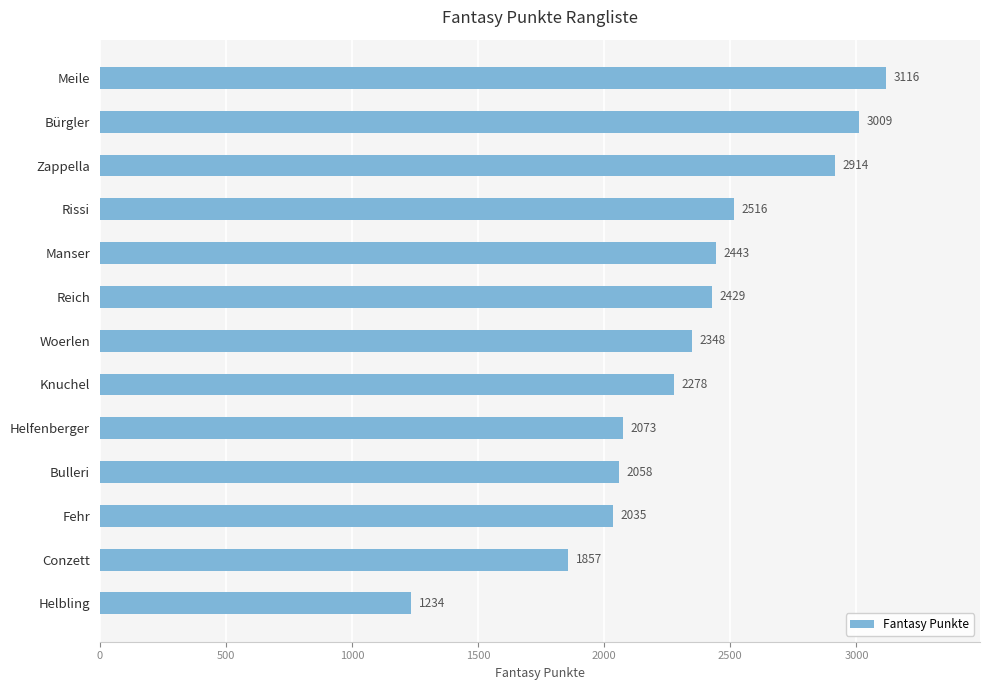

What is the difference between the maximum and second lowest values?

1259